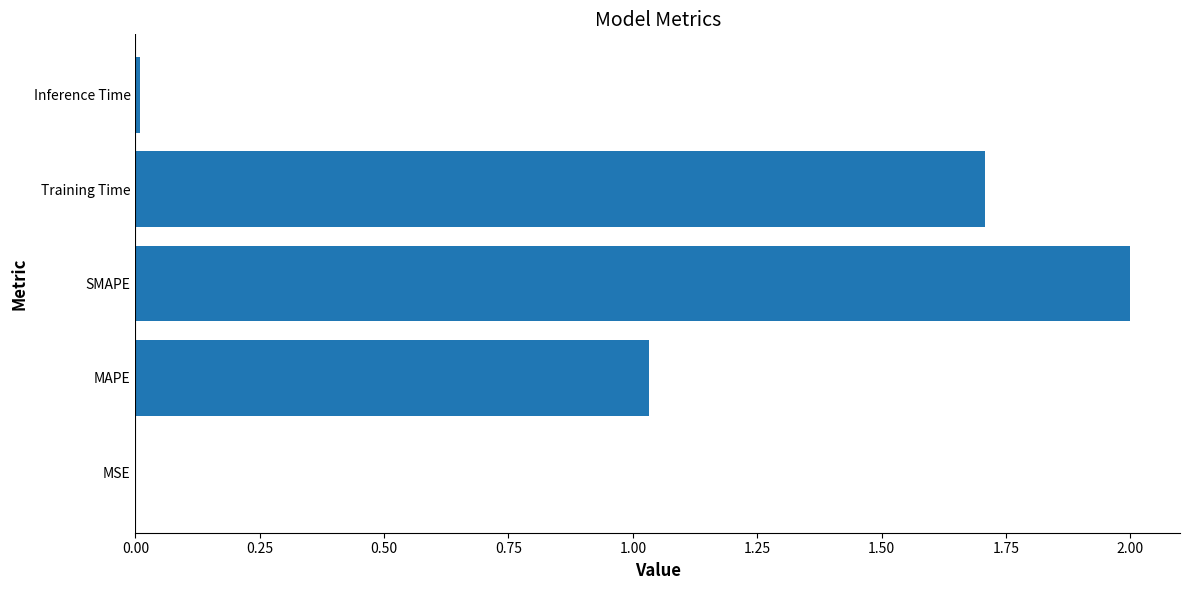

What is the sum of all values?

4.7